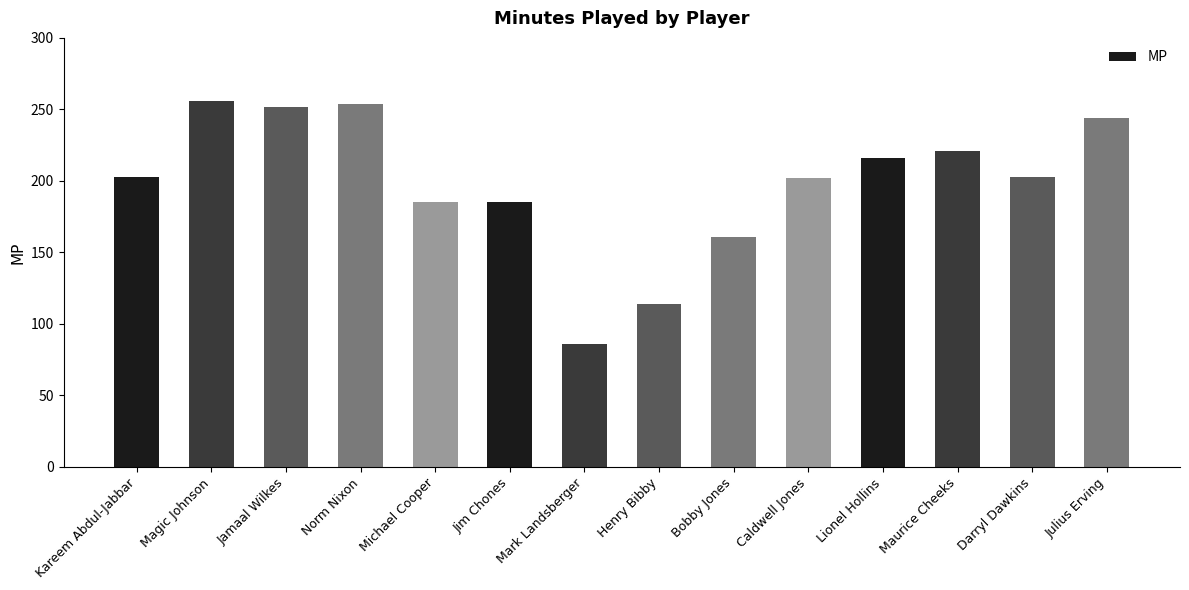

What is the change in value from Mark Landsberger to Maurice Cheeks?

+135